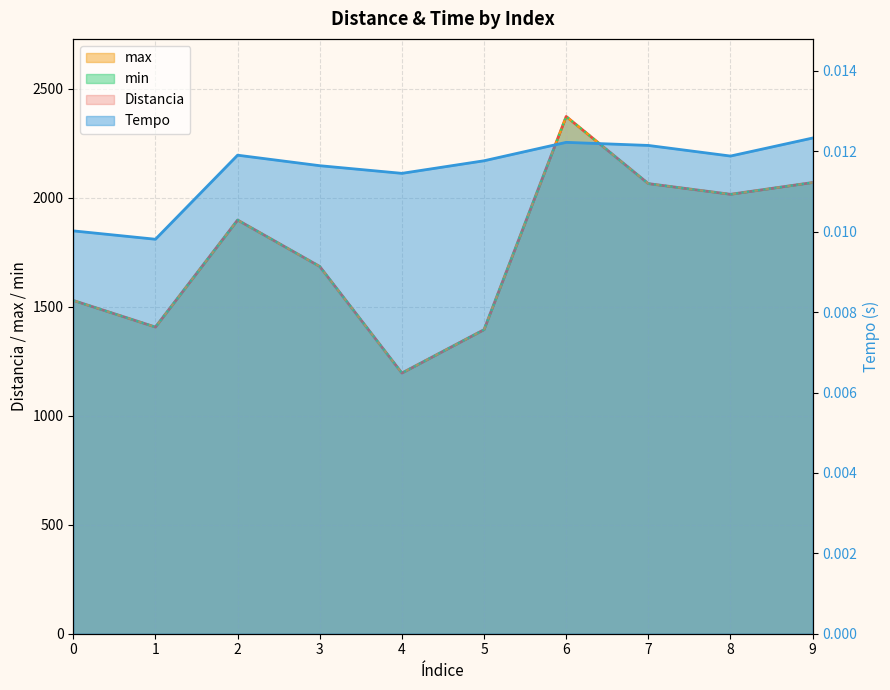

Which has a higher value, 0 or 7?

7